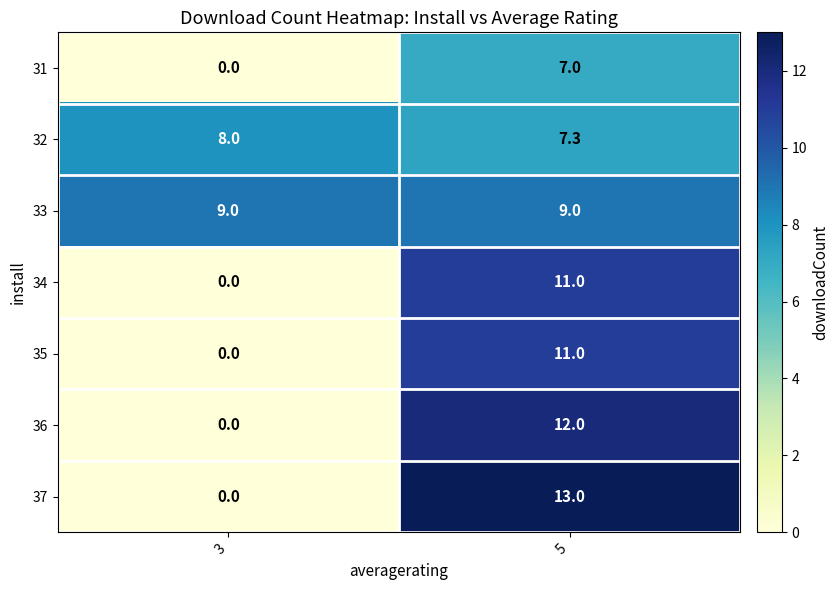

What is the difference between the maximum and minimum values in the 31 series?

7.0